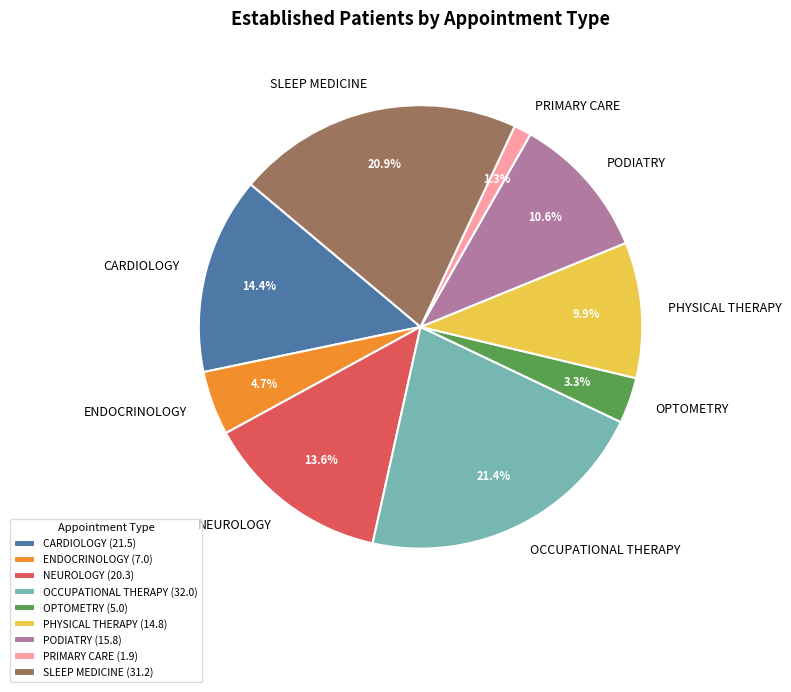

Rank the categories by value from lowest to highest.

PRIMARY CARE, OPTOMETRY, ENDOCRINOLOGY, PHYSICAL THERAPY, PODIATRY, NEUROLOGY, CARDIOLOGY, SLEEP MEDICINE, OCCUPATIONAL THERAPY